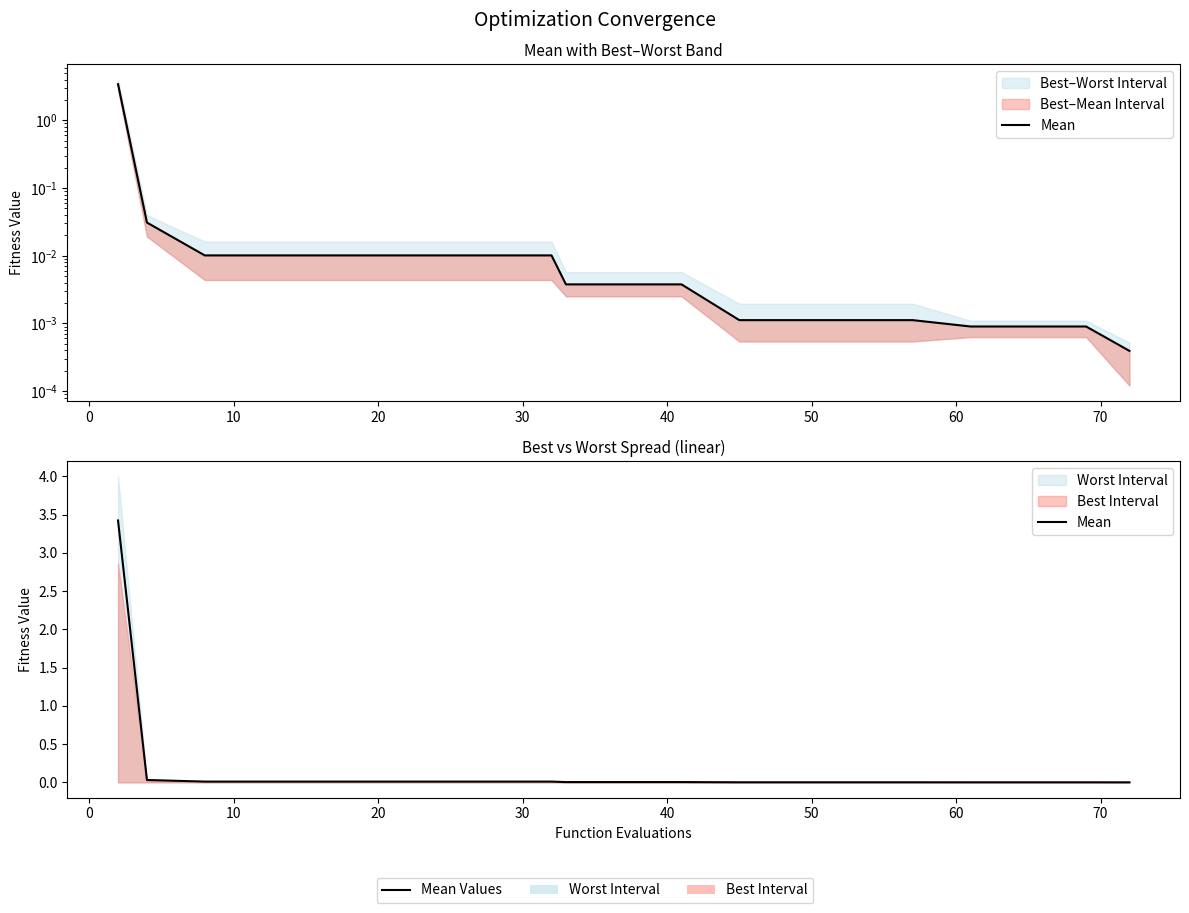

Does the chart display data point markers on the line(s)?

No